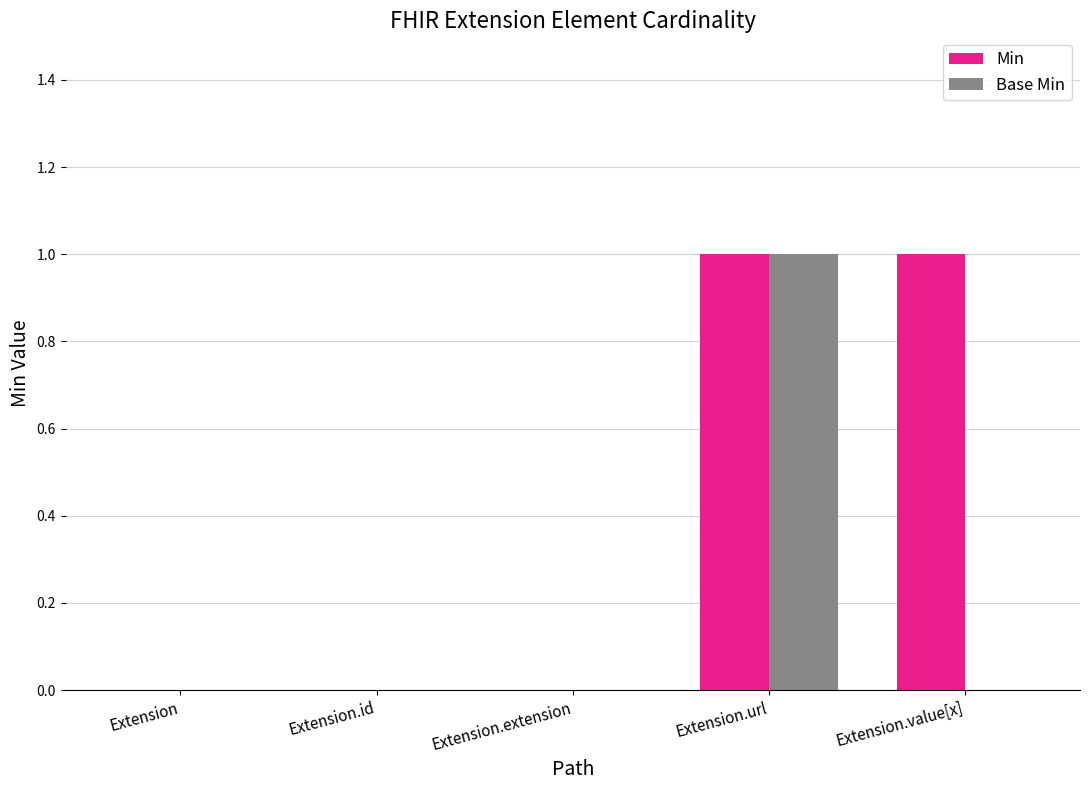

The value of Base Min at Extension.url is 1. True or false?

True